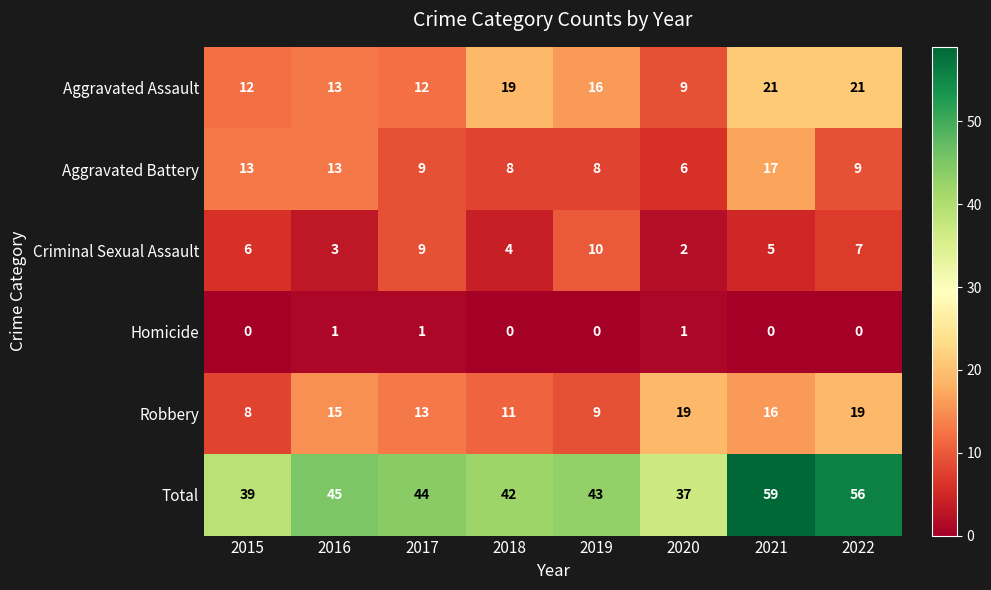

Between 2020 and 2022, which series saw the biggest shift?

Total